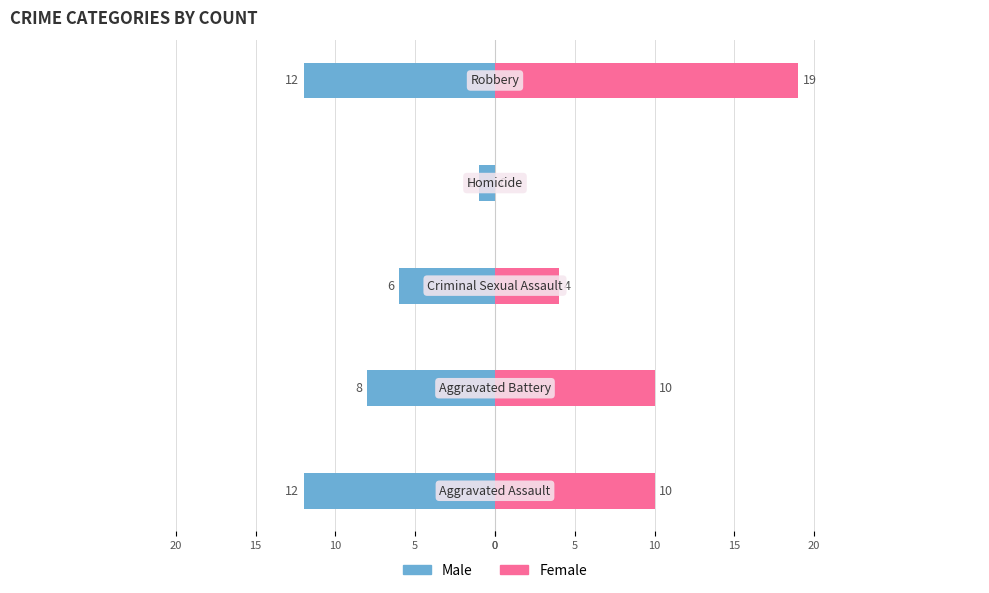

Which series has the largest total across all categories?

Female